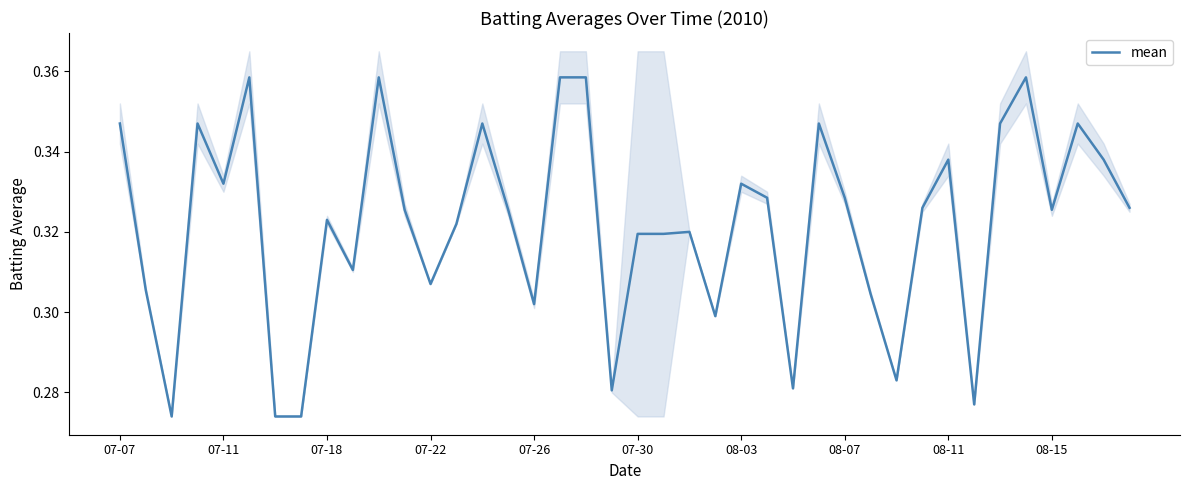

Reading right to left, extract all data points from this chart.

0.3	0.3	0.3	0.3	0.4	0.3	0.3	0.3	0.3	0.3	0.3	0.3	0.3	0.3	0.3	0.3	0.3	0.3	0.3	0.3	0.3	0.4	0.4	0.3	0.3	0.3	0.3	0.3	0.3	0.4	0.3	0.3	0.3	0.3	0.4	0.3	0.3	0.3	0.3	0.3